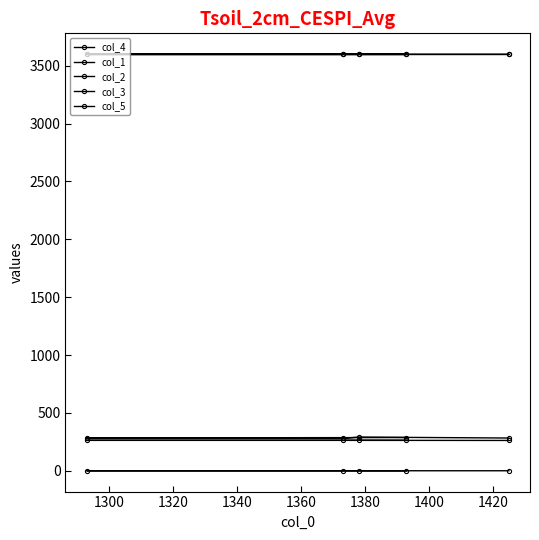

How many series are shown in this chart?

5